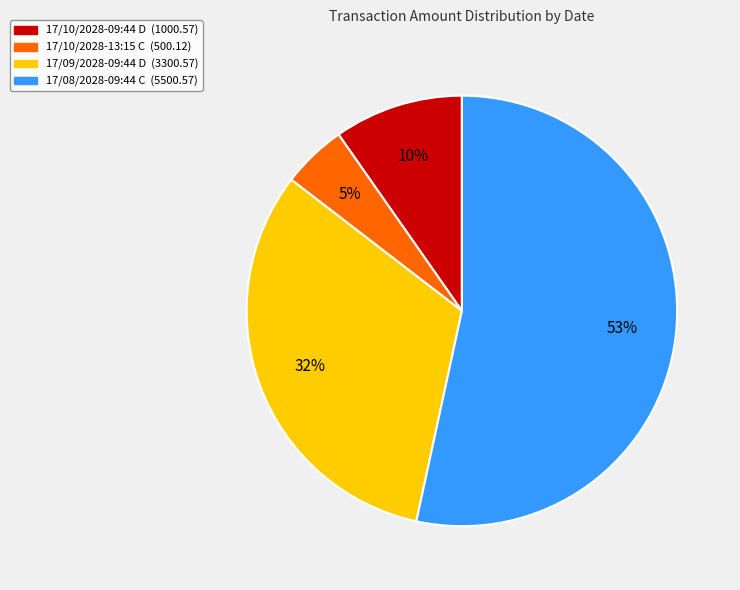

Between 17/10/2028-13:15 C and 17/10/2028-09:44 D, which is larger?

17/10/2028-09:44 D